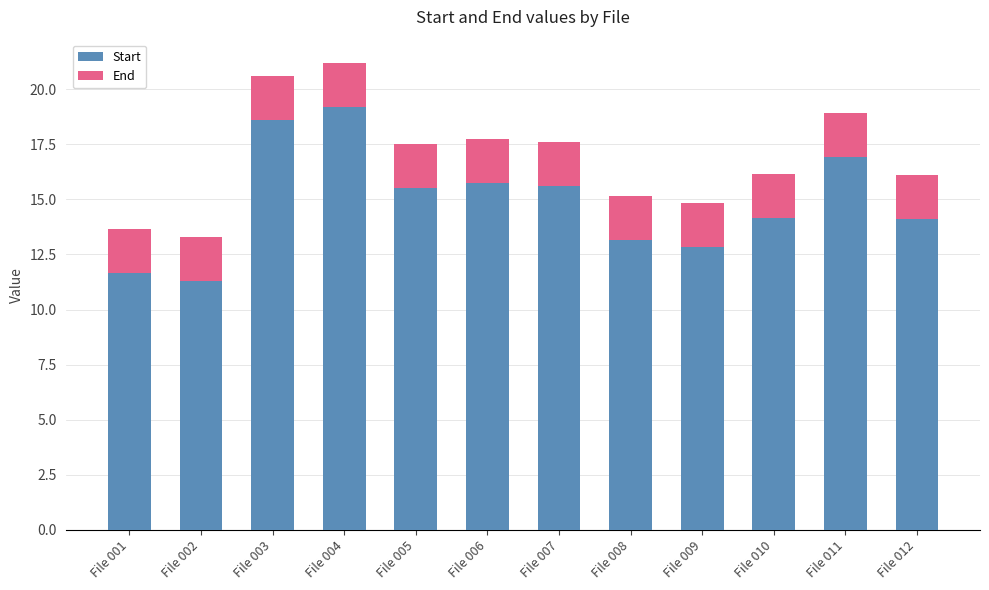

Are the bars grouped side by side (vs. stacked)?

No